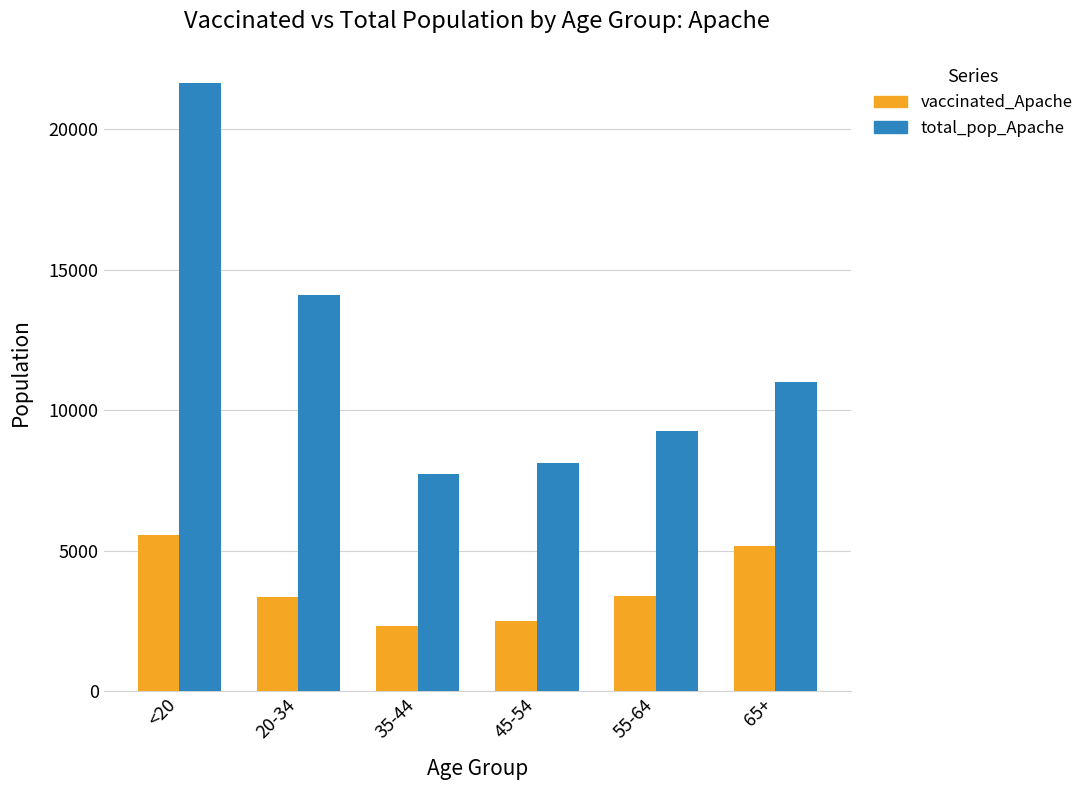

What is the average value of the vaccinated_Apache series?

3705